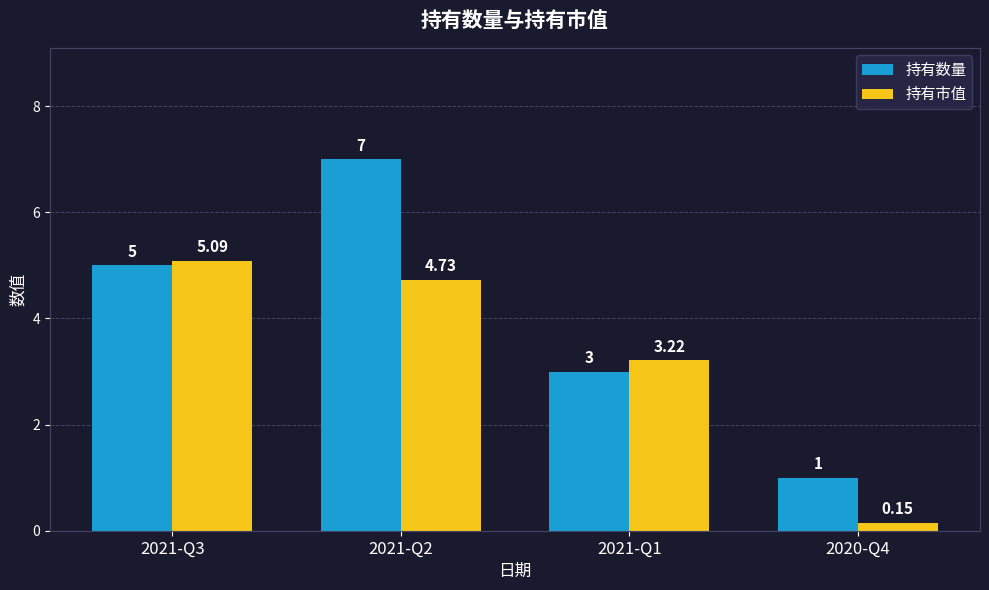

Which series has the largest total across all categories?

持有数量